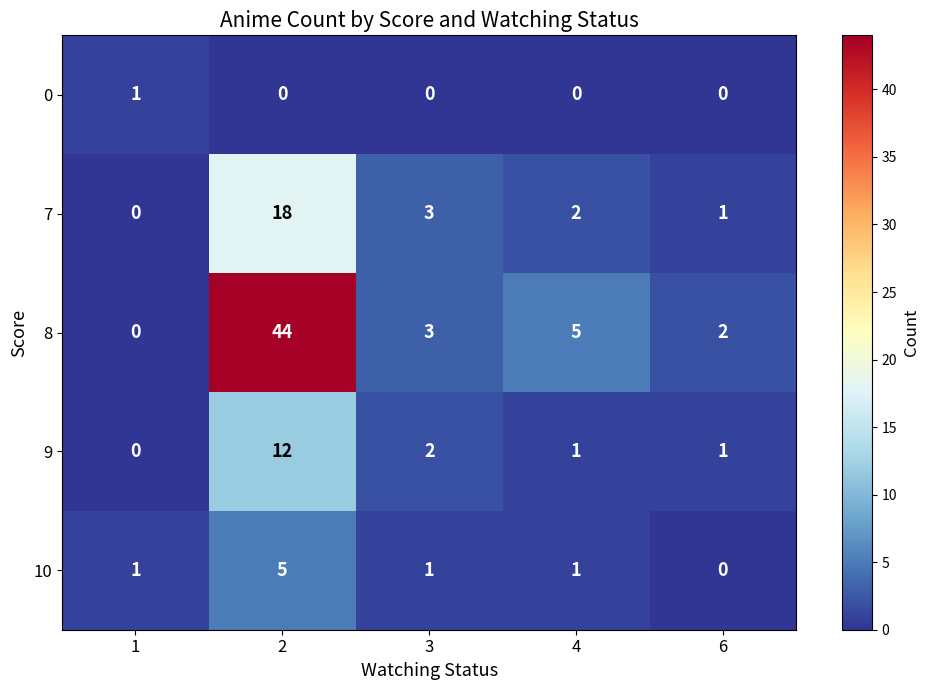

List the labels in order of 7 value, smallest first.

1, 6, 4, 3, 2